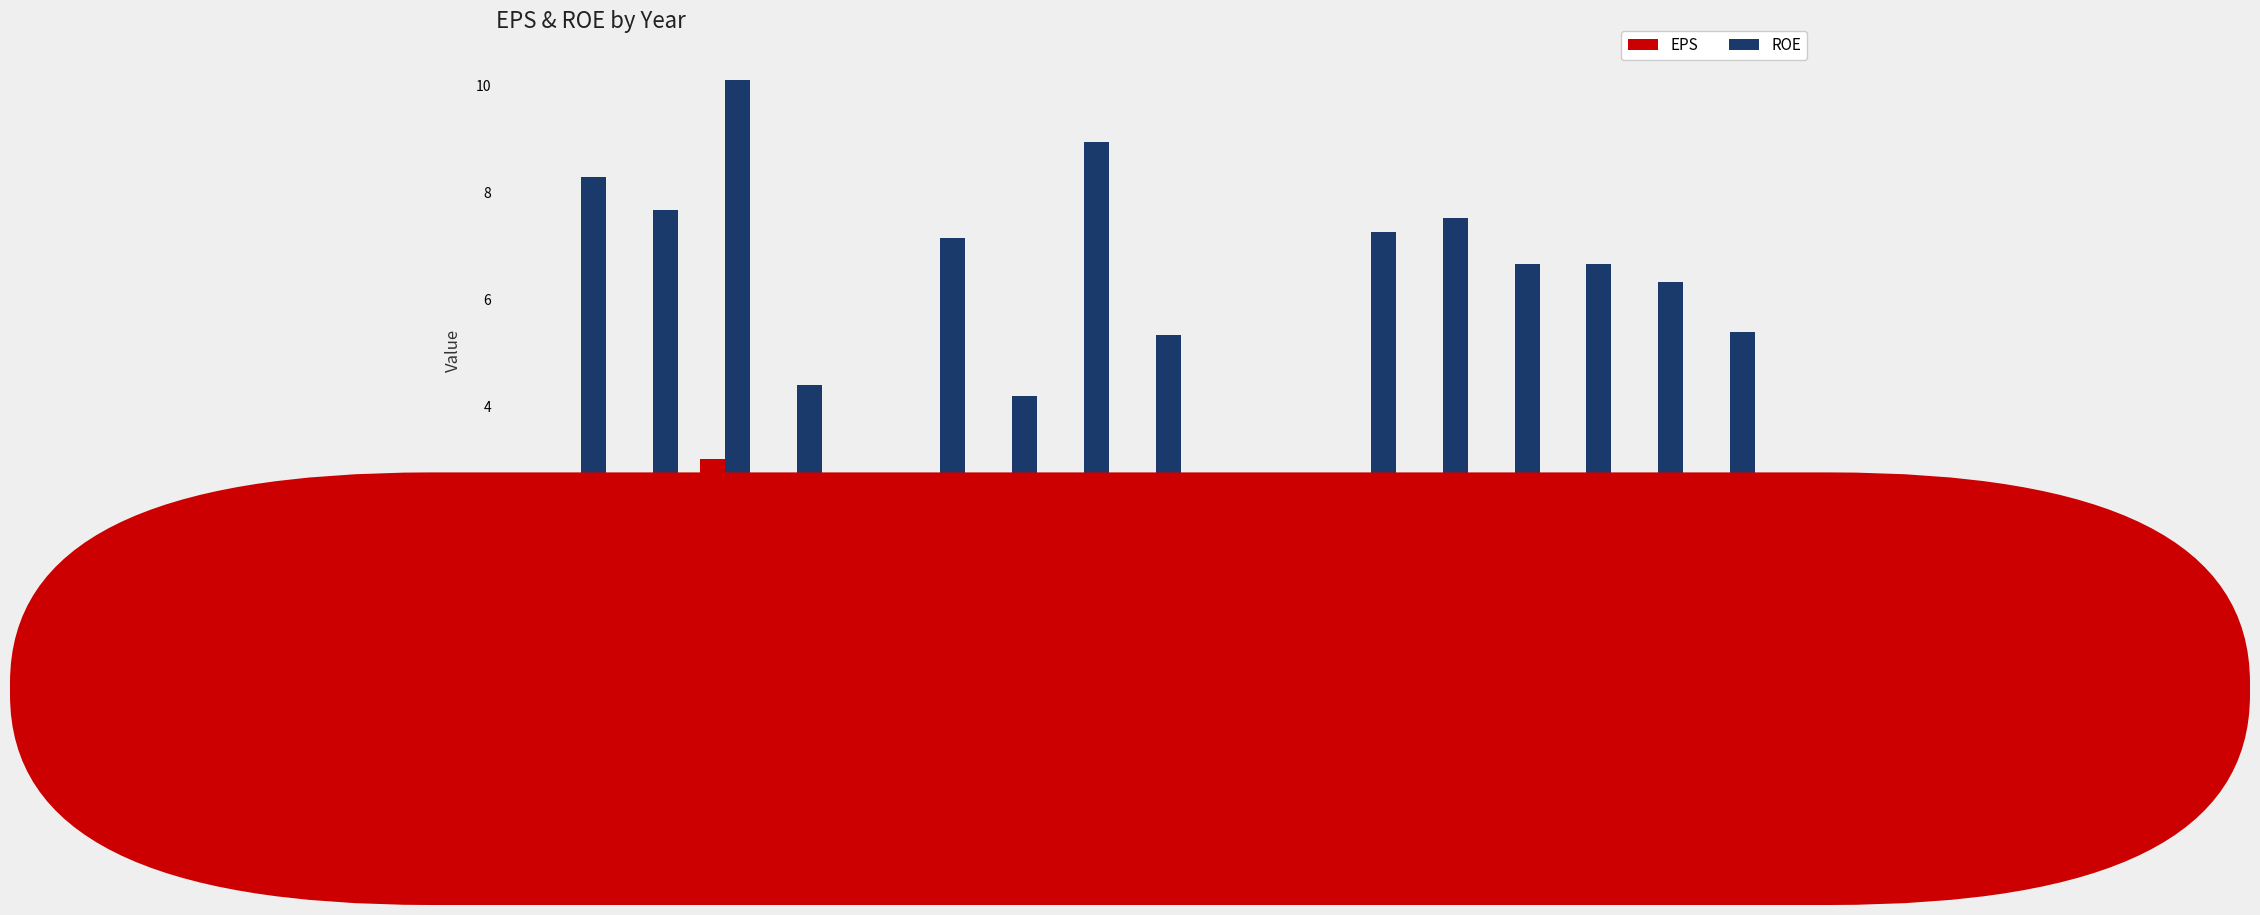

Which series has the widest spread of values?

ROE